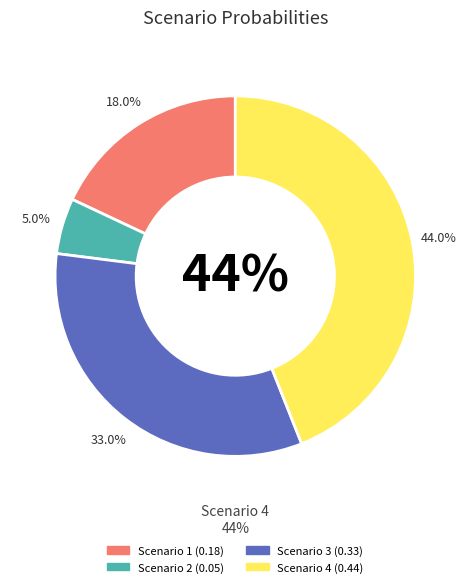

What is the smallest slice in the pie chart?

Scenario 2